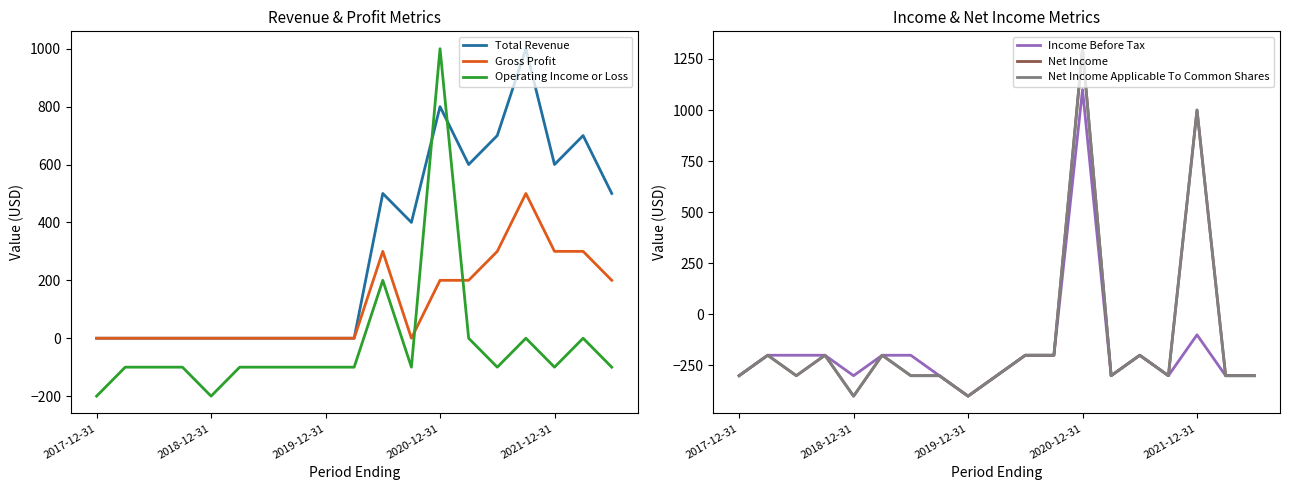

True or false: Total Revenue has more than 0 interior local peaks.

True